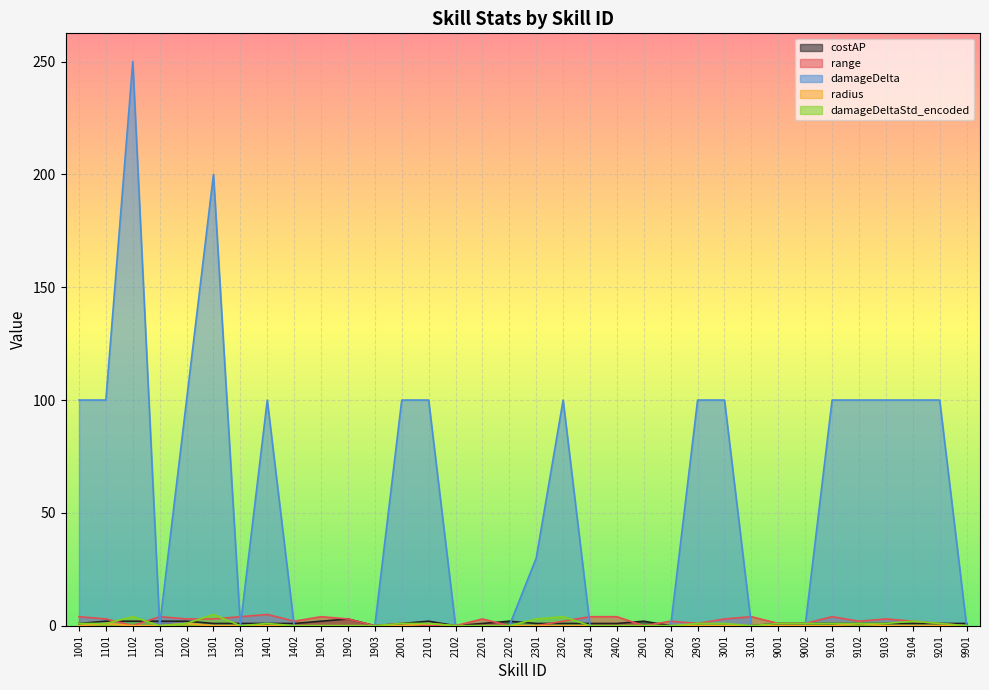

At which label does damageDeltaStd_encoded first exceed 1?

1102